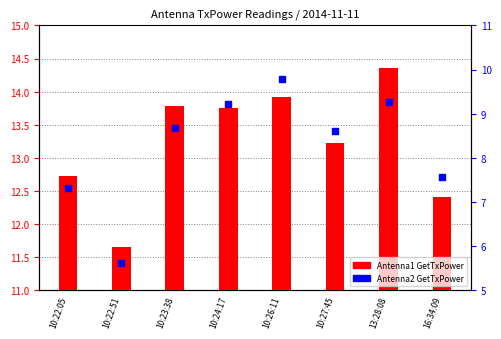

Which series reaches the maximum Y coordinate?

Antenna1 GetTxPower